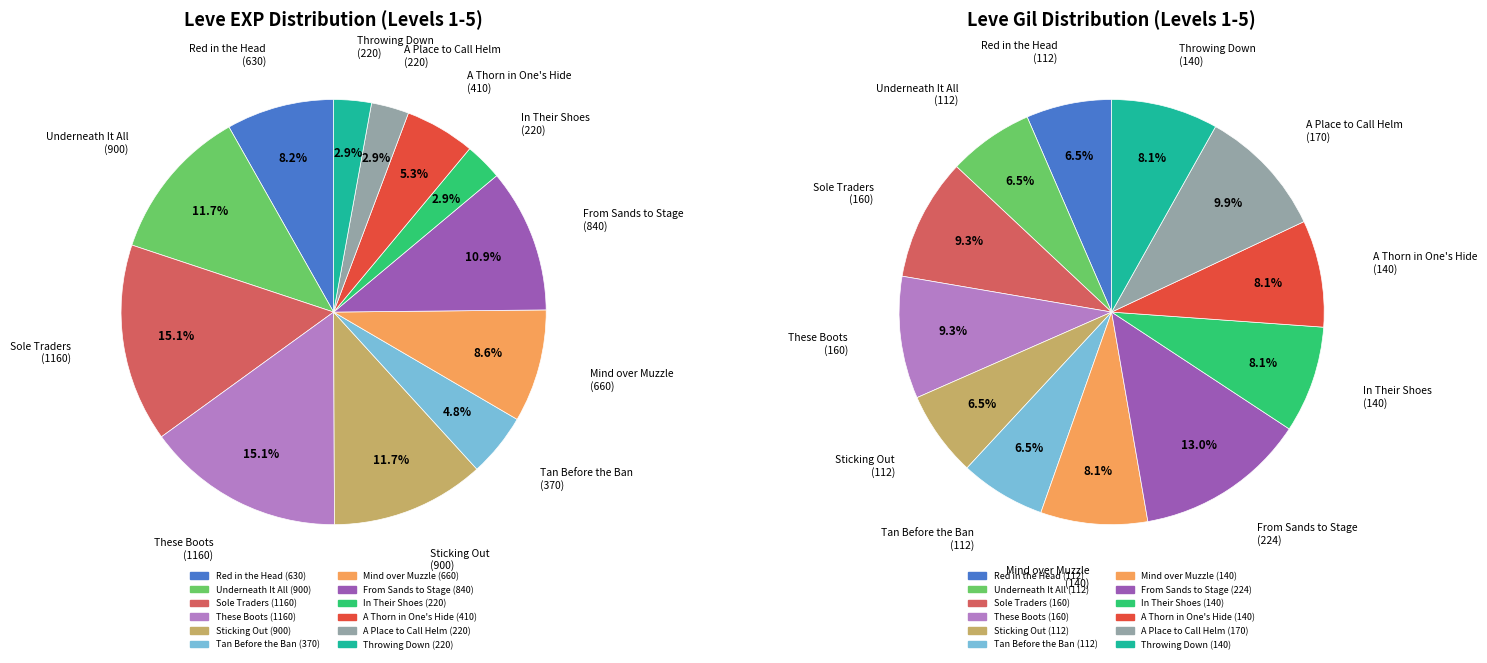

What is the ratio of the value at Tan Before the Ban to the value at Sole Traders?

0.3